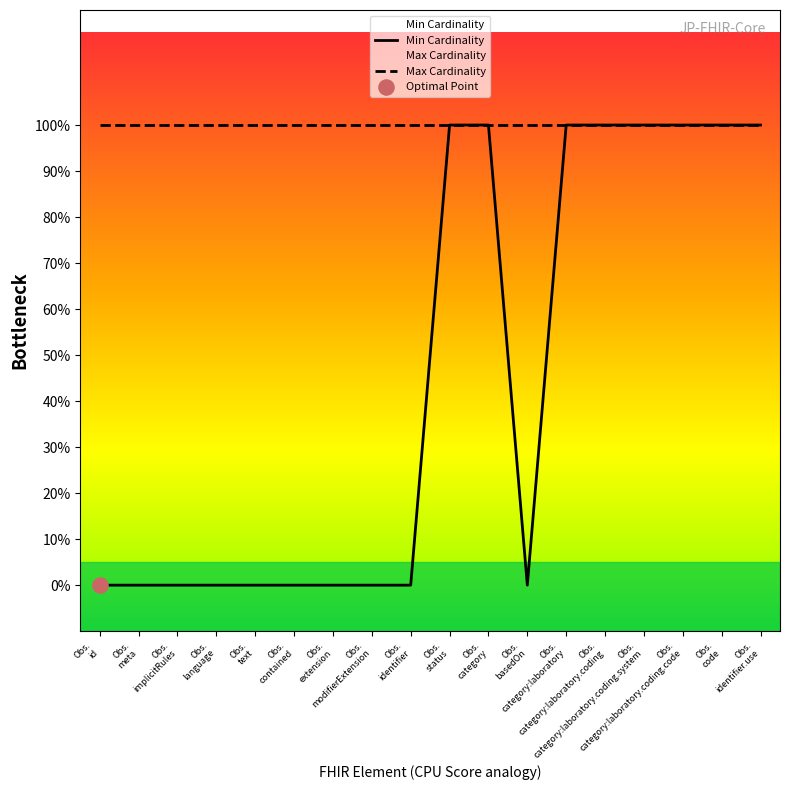

Which has a higher value, Obs. category or Obs. code?

Obs. category